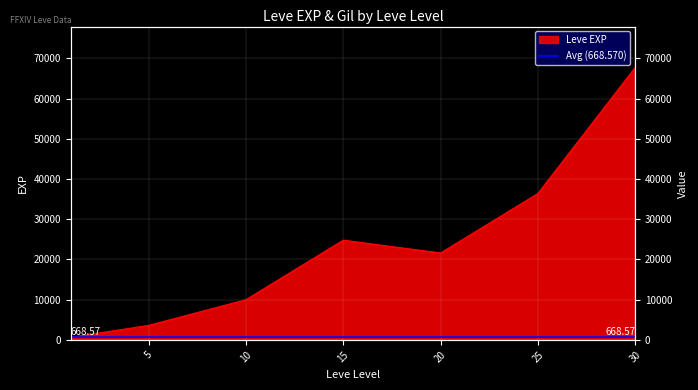

True or false: the data shows 42583 at 30.

False